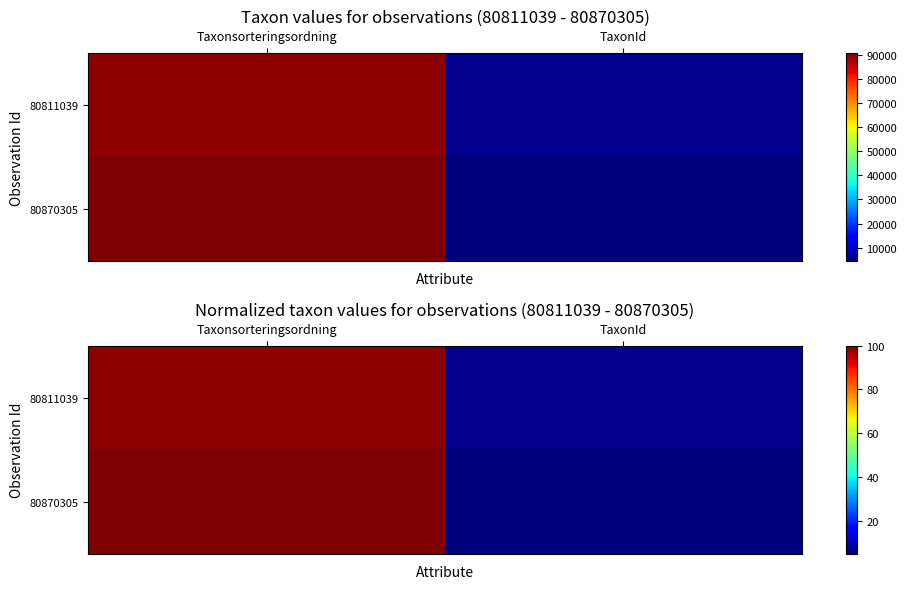

Which series has the largest total across all categories?

80870305